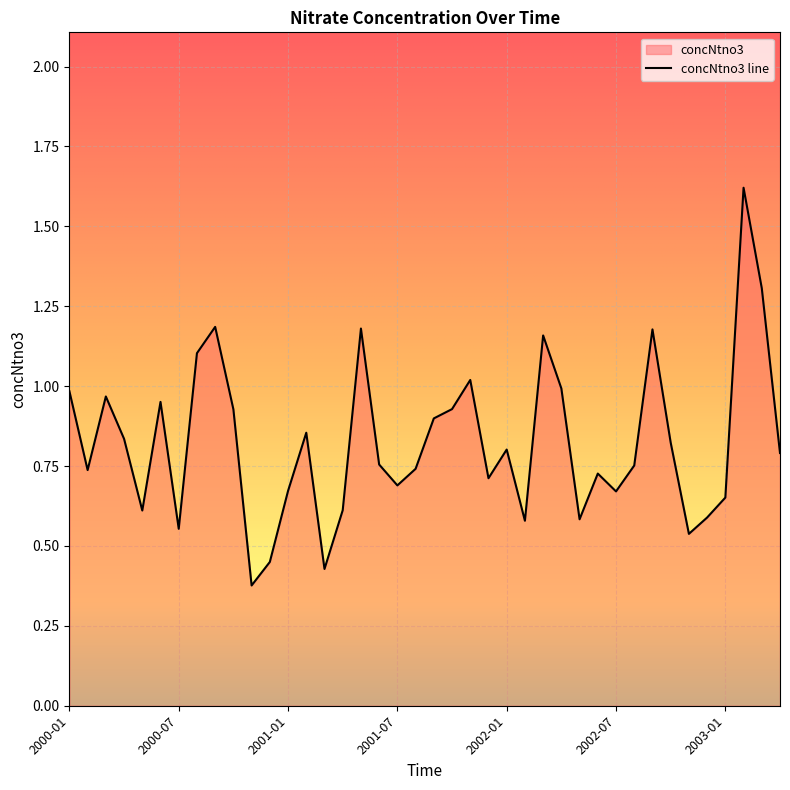

Reading right to left, list all the values displayed in this chart.

2003-04=0.8	2003-03=1.3	2003-02=1.6	2003-01=0.7	2002-12=0.6	2002-11=0.5	2002-10=0.8	2002-09=1.2	2002-08=0.8	2002-07=0.7	2002-06=0.7	2002-05=0.6	2002-04=1.0	2002-03=1.2	2002-02=0.6	2002-01=0.8	2001-12=0.7	2001-11=1.0	2001-10=0.9	2001-09=0.9	2001-08=0.7	2001-07=0.7	2001-06=0.8	2001-05=1.2	2001-04=0.6	2001-03=0.4	2001-02=0.9	2001-01=0.7	2000-12=0.4	2000-11=0.4	2000-10=0.9	2000-09=1.2	2000-08=1.1	2000-07=0.6	2000-06=1.0	2000-05=0.6	2000-04=0.8	2000-03=1.0	2000-02=0.7	2000-01=1.0